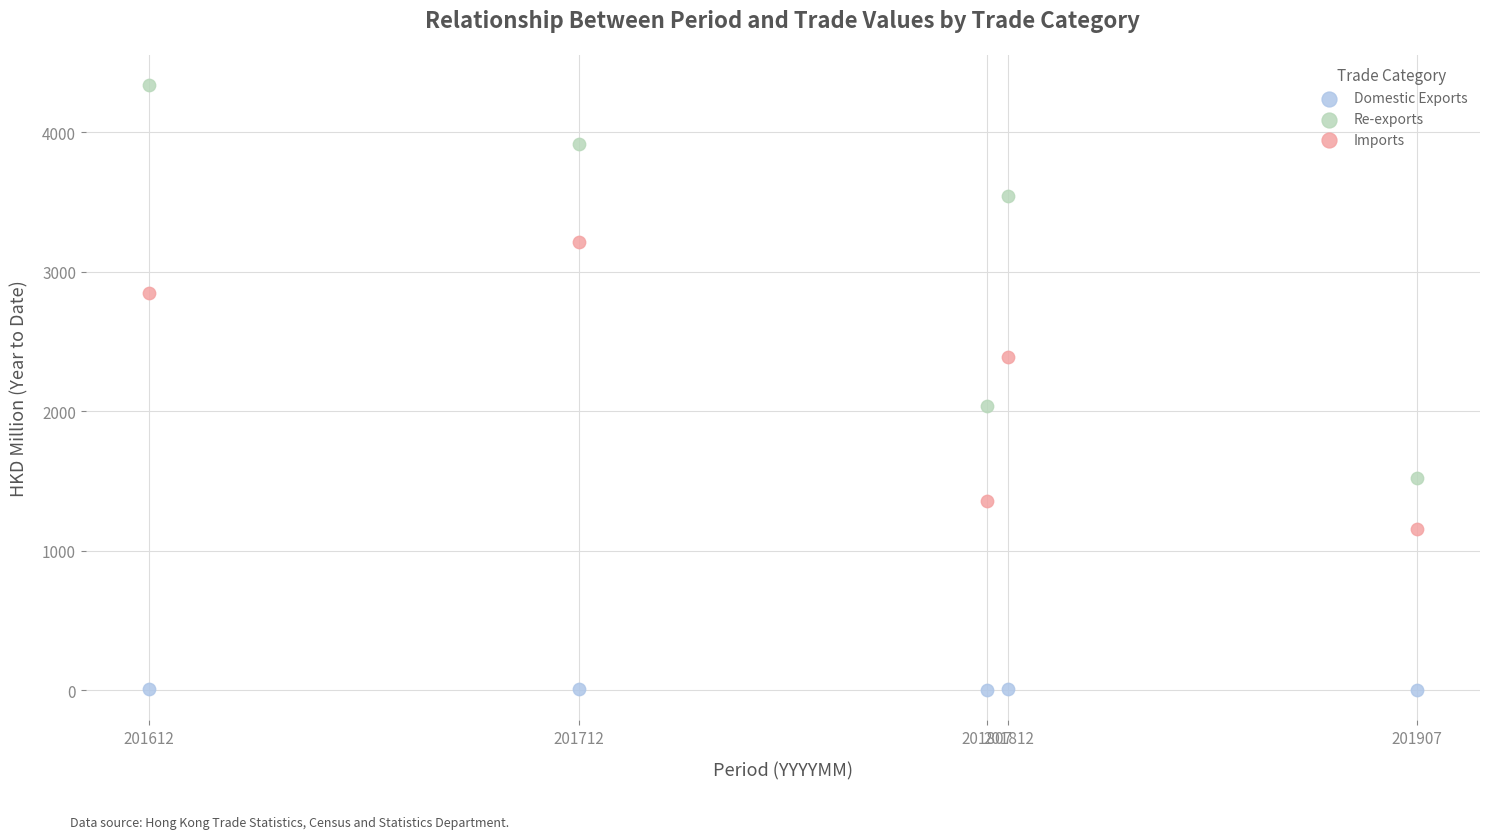

Which series has the widest spread of Y values?

Re-exports